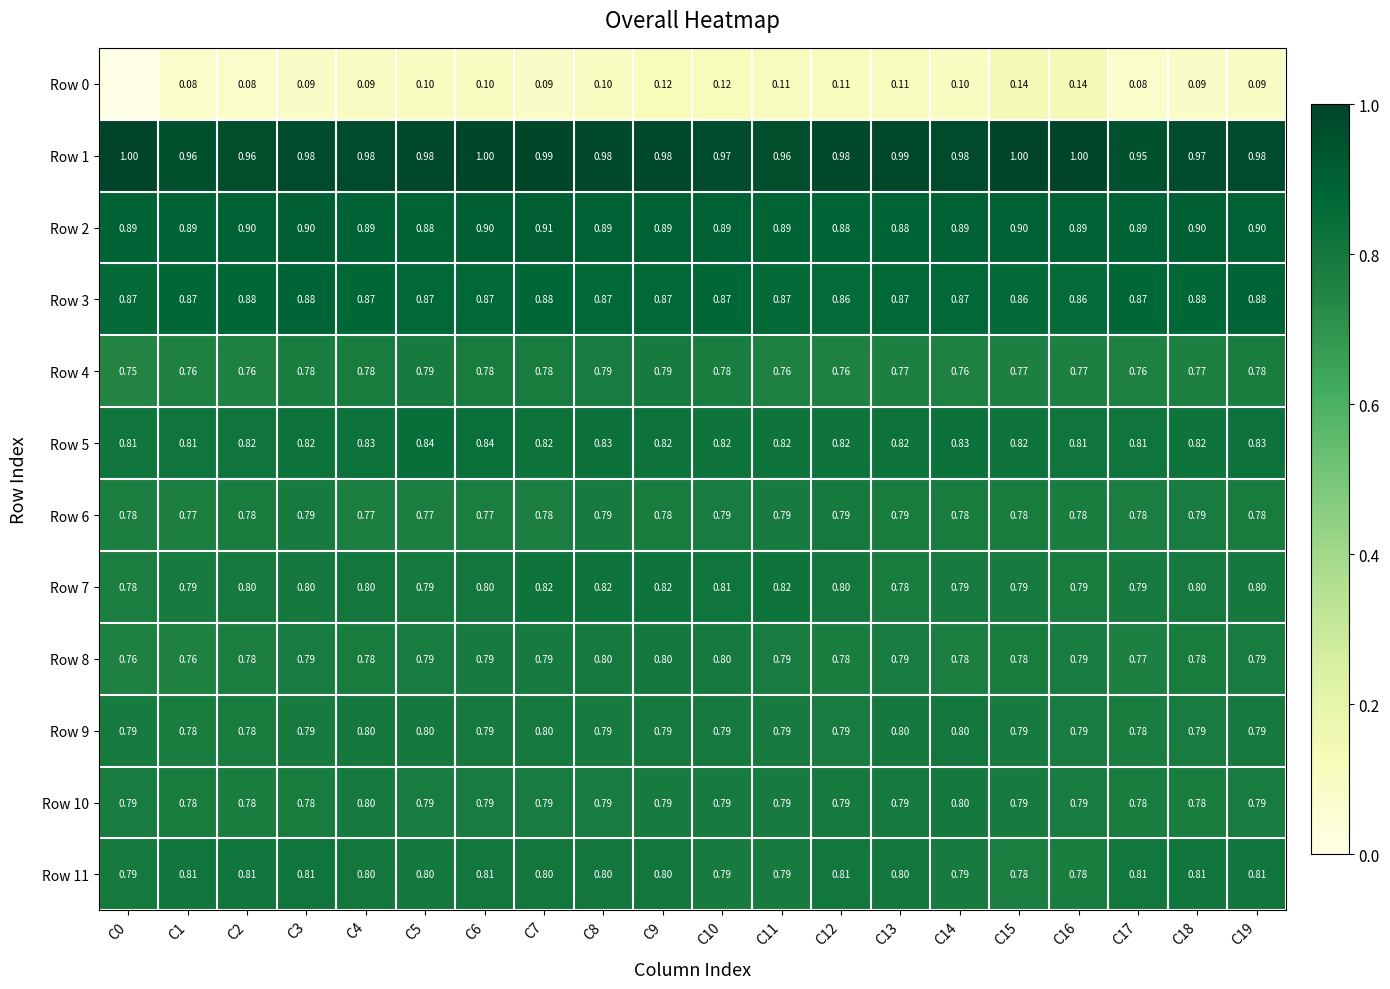

Is the value of Row 3 at C5 greater than the value of Row 6 at C14?

Yes